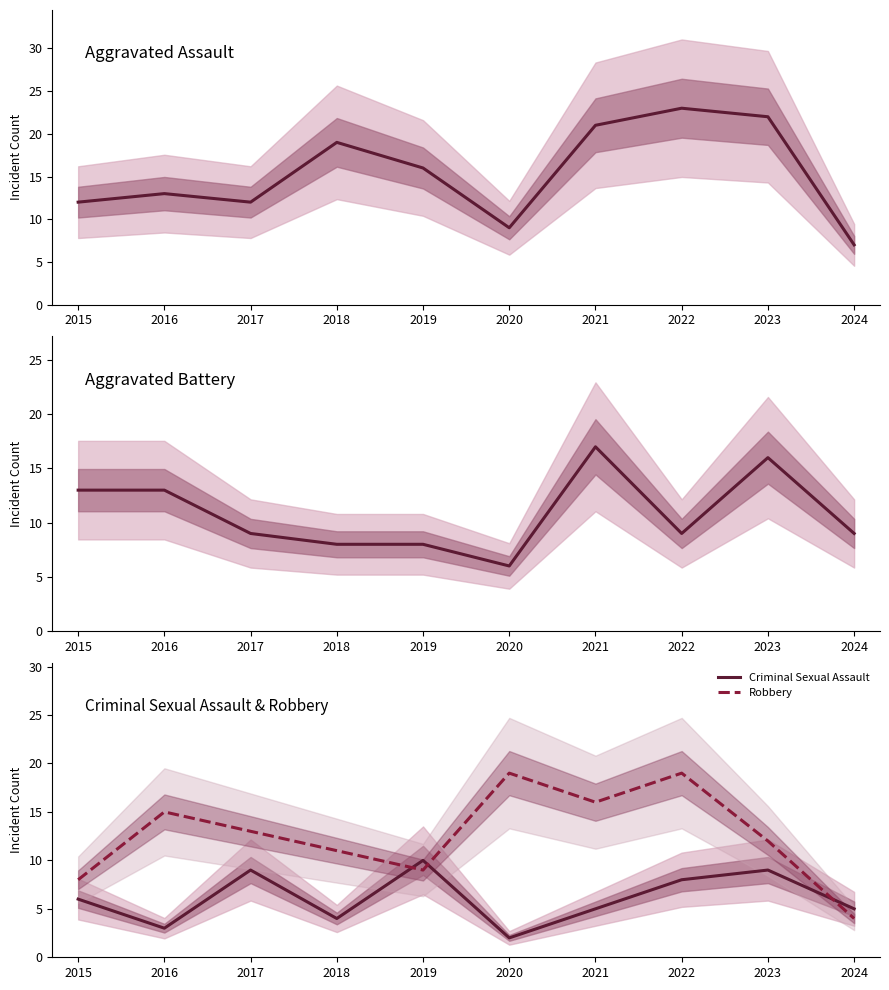

At which category does Aggravated Battery reach its first local peak?

2021